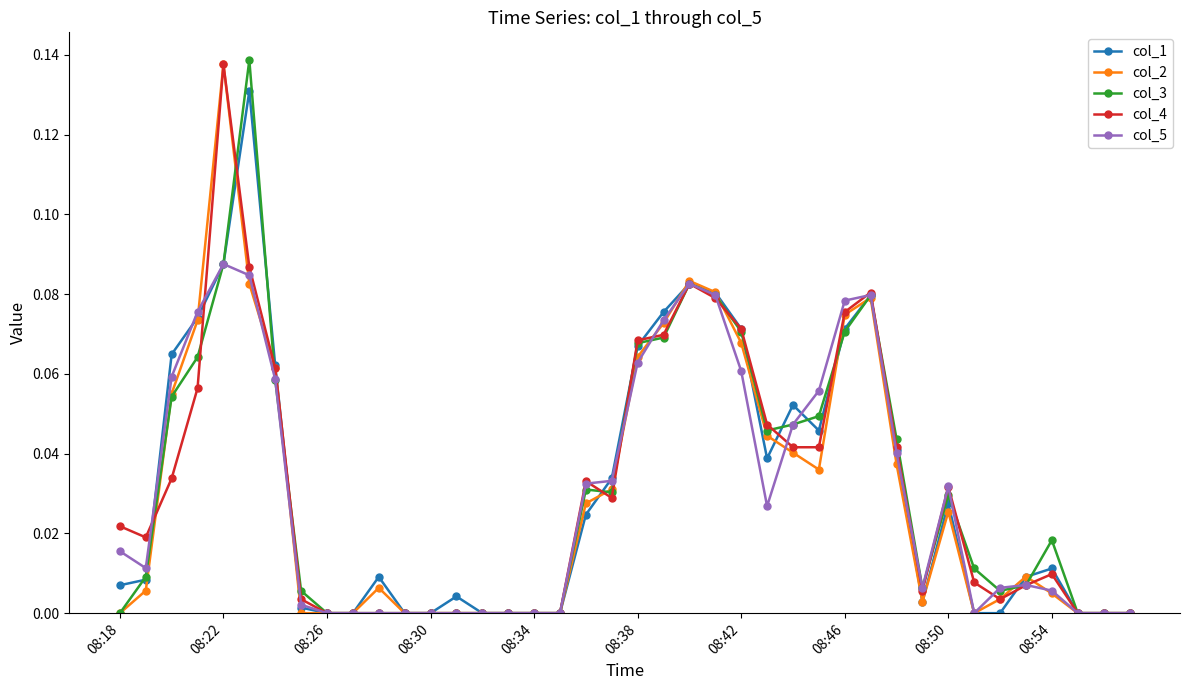

Which series has the largest range (max minus min)?

col_3